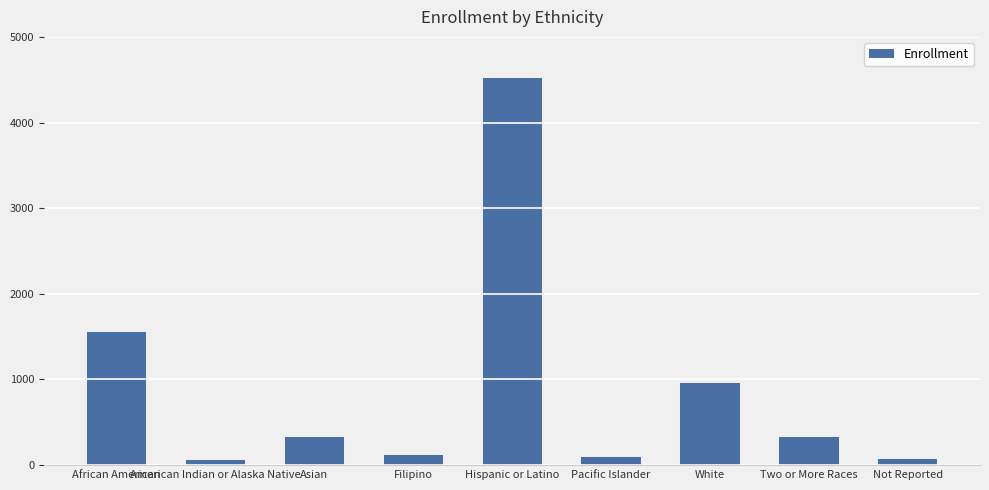

Between Hispanic or Latino and African American, which is larger?

Hispanic or Latino